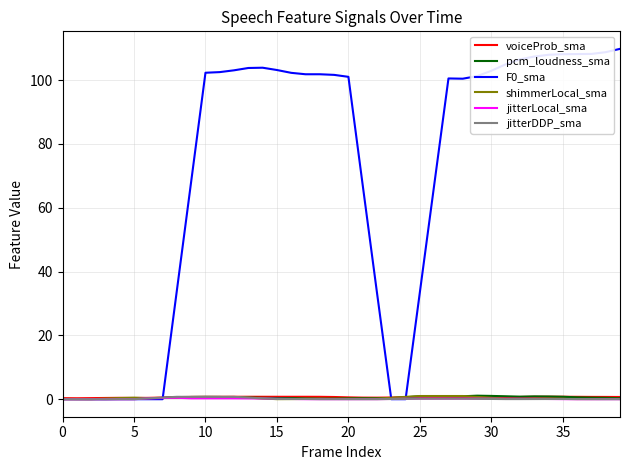

Is it true that F0_sma equals 101.0 at 20?

True